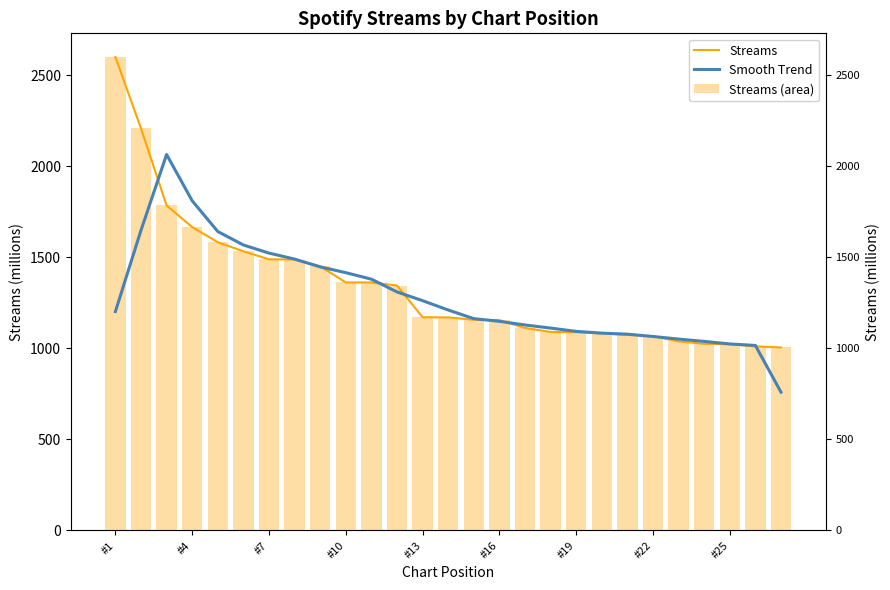

What is the minimum value shown in the chart?

759.8